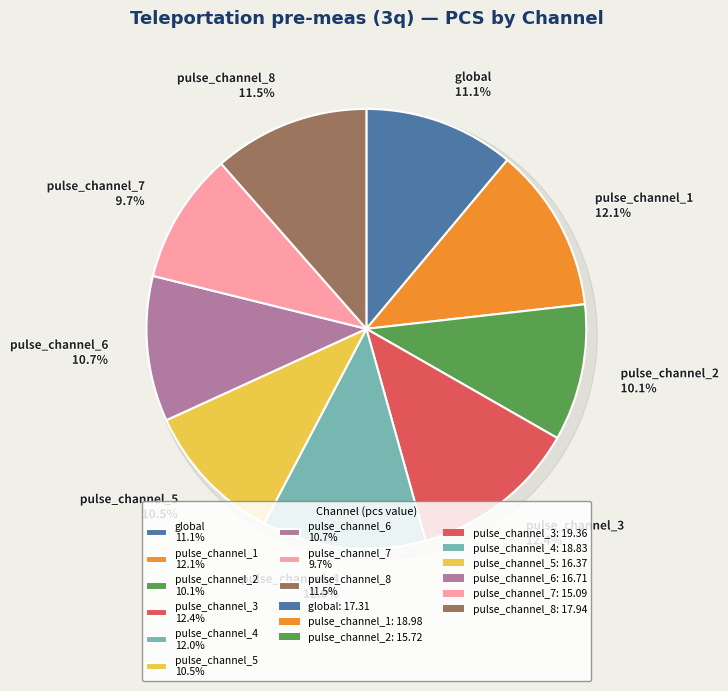

To the nearest percent, what is the average slice percentage?

11%